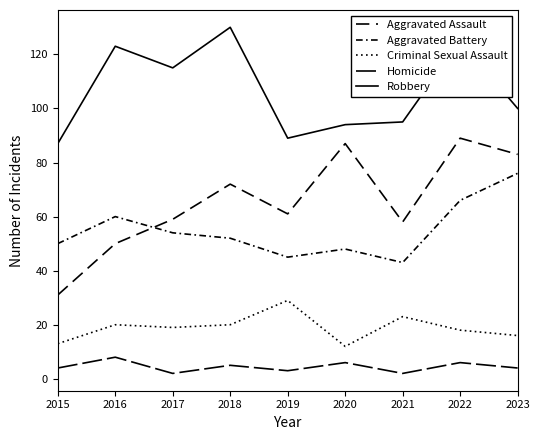

What is the value of the Criminal Sexual Assault point at the 2nd from the left?

20